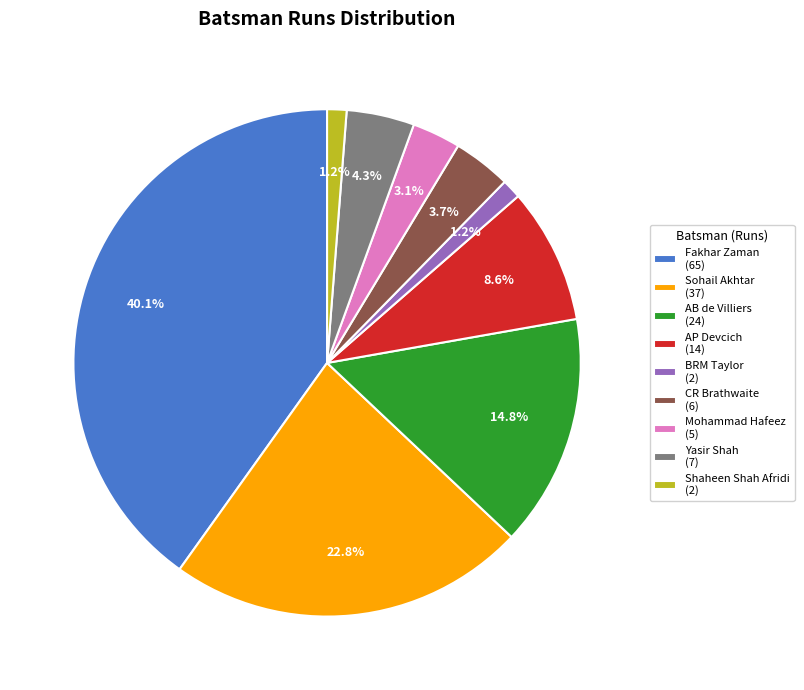

To the nearest percent, what is the difference between the largest and smallest slice percentages?

39%